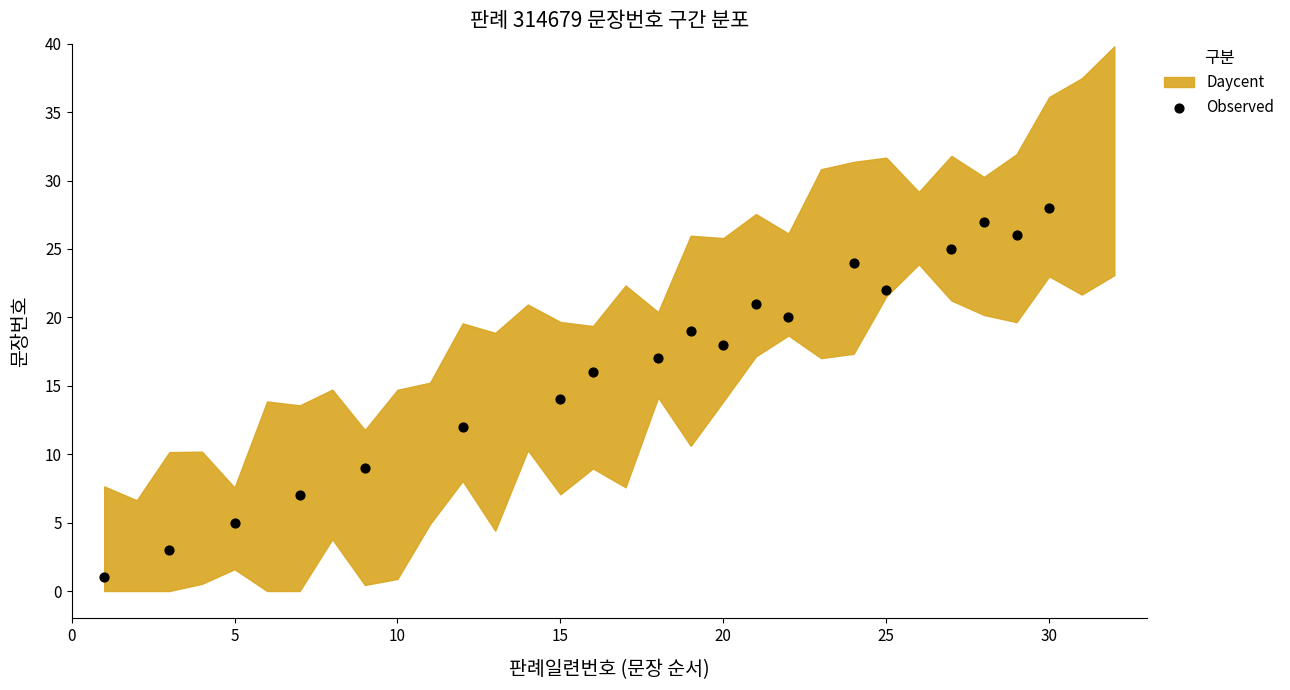

What is the range of X values (max minus min)?

29